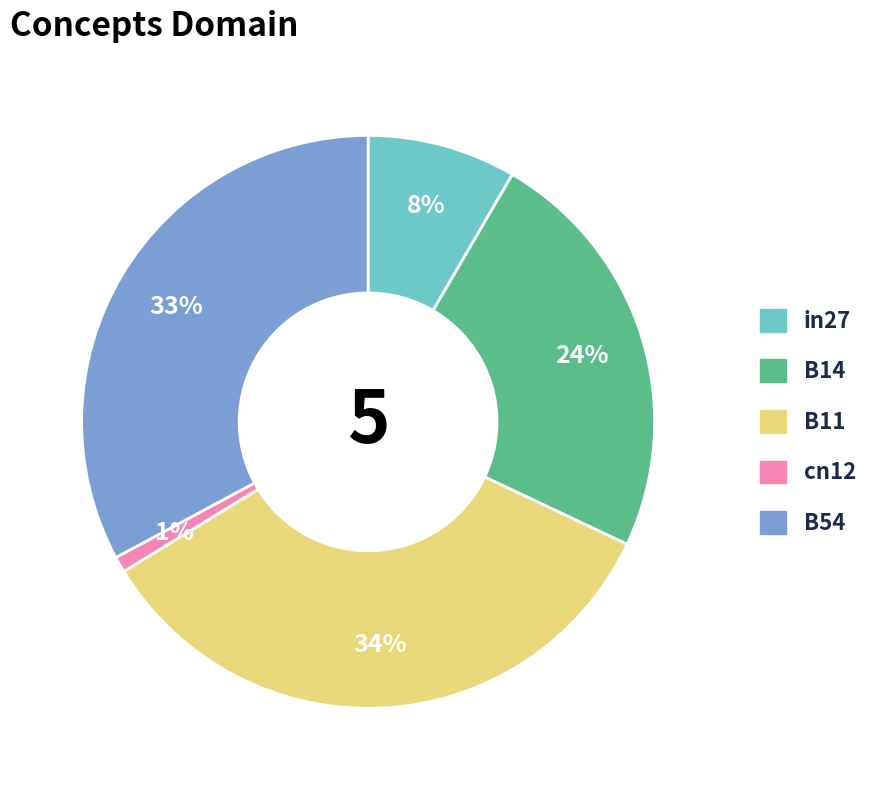

Count the number of slices in the pie.

5